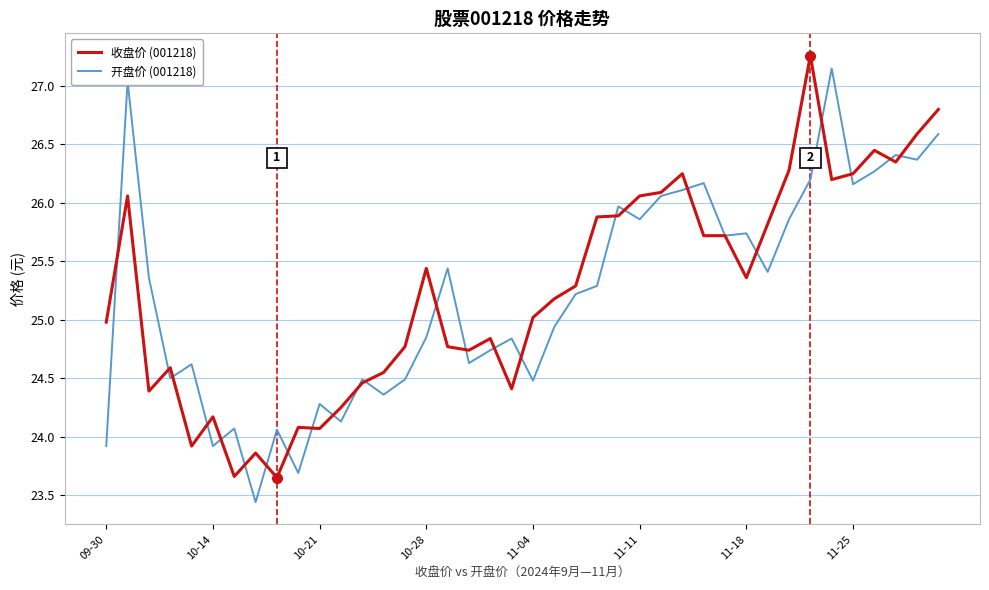

What is the average value of the 收盘价 (001218) series?

25.3